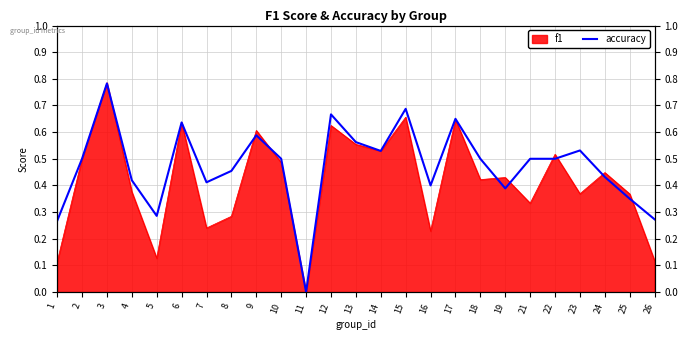

What is the change in value from 5 to 17?

+0.4